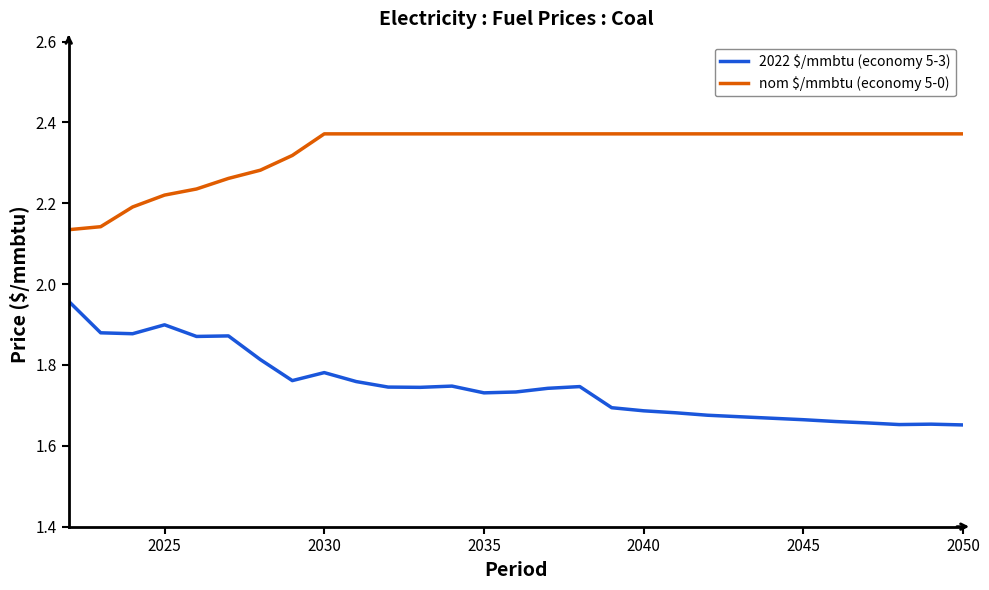

Which series has the largest total across all categories?

nom $/mmbtu (economy 5-0)